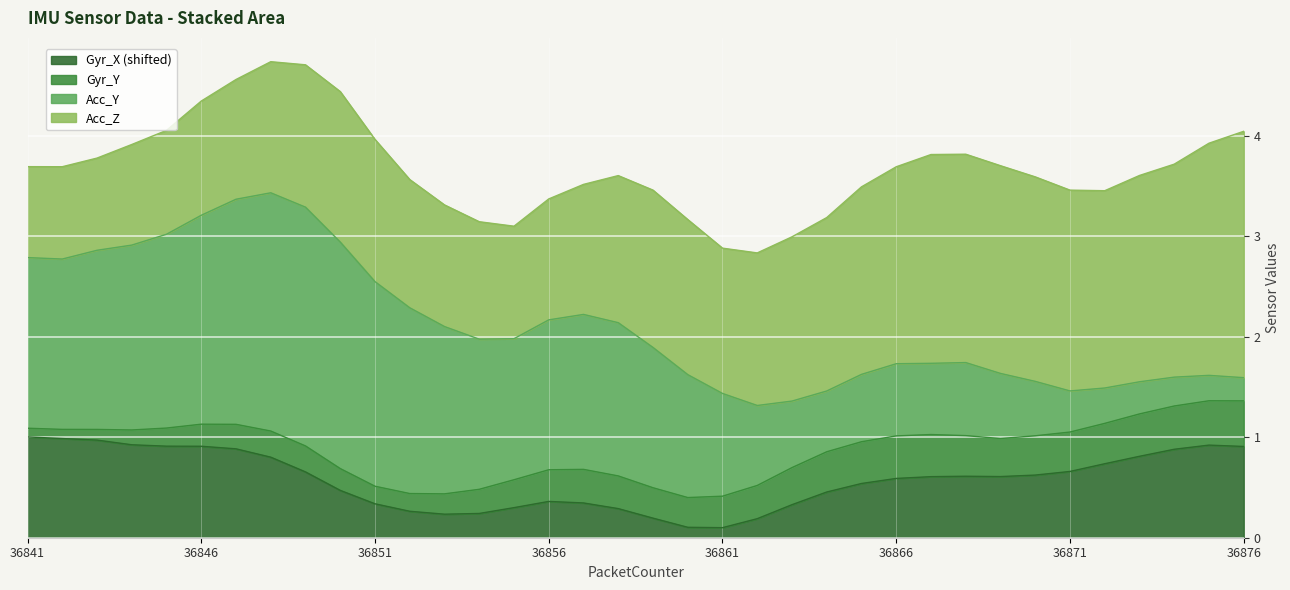

The value of Acc_Z at 36864 is 1.7. True or false?

True